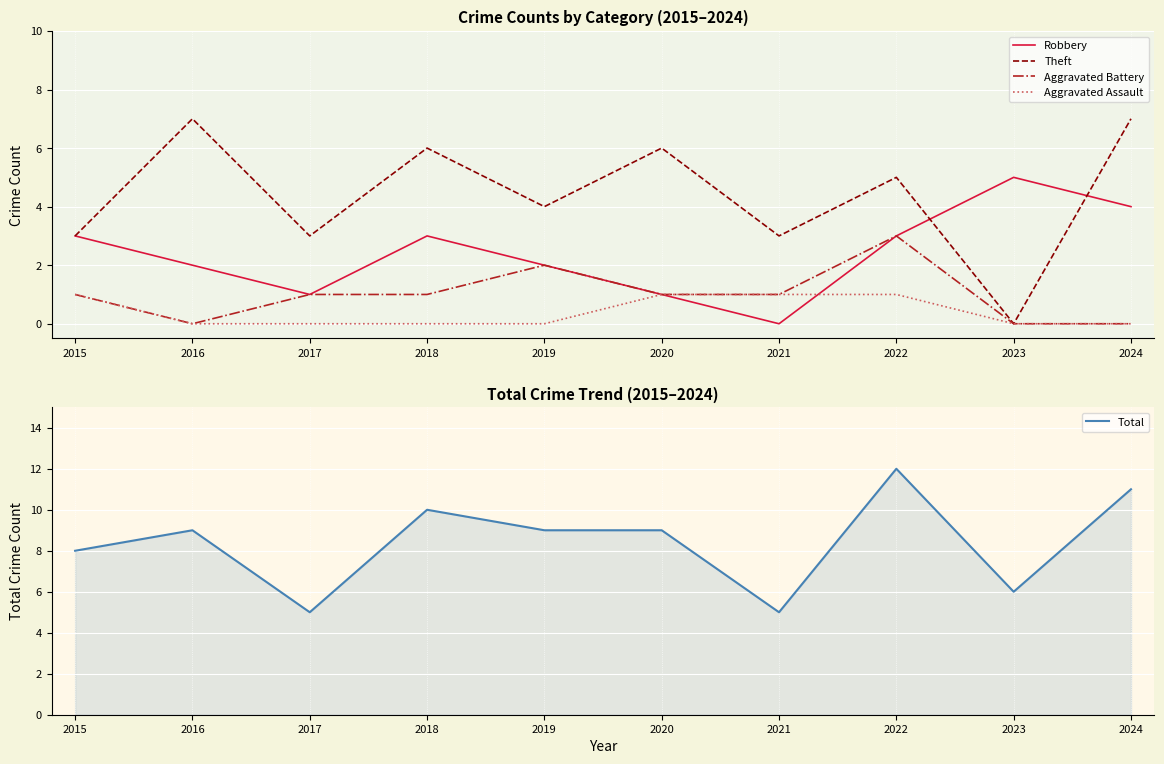

True or false: Robbery has a value of 5 at 2023.

True